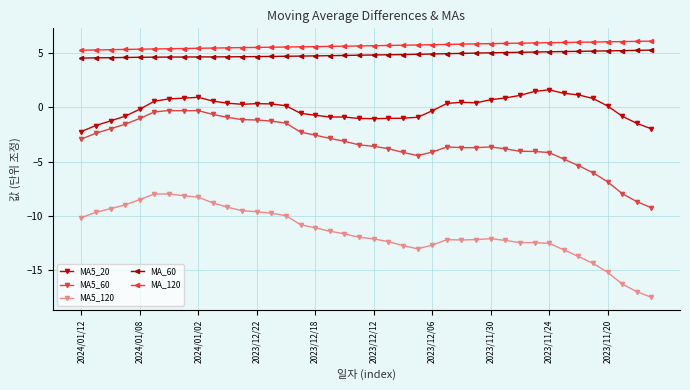

True or false: MA_120 and MA5_20 cross at least once.

False